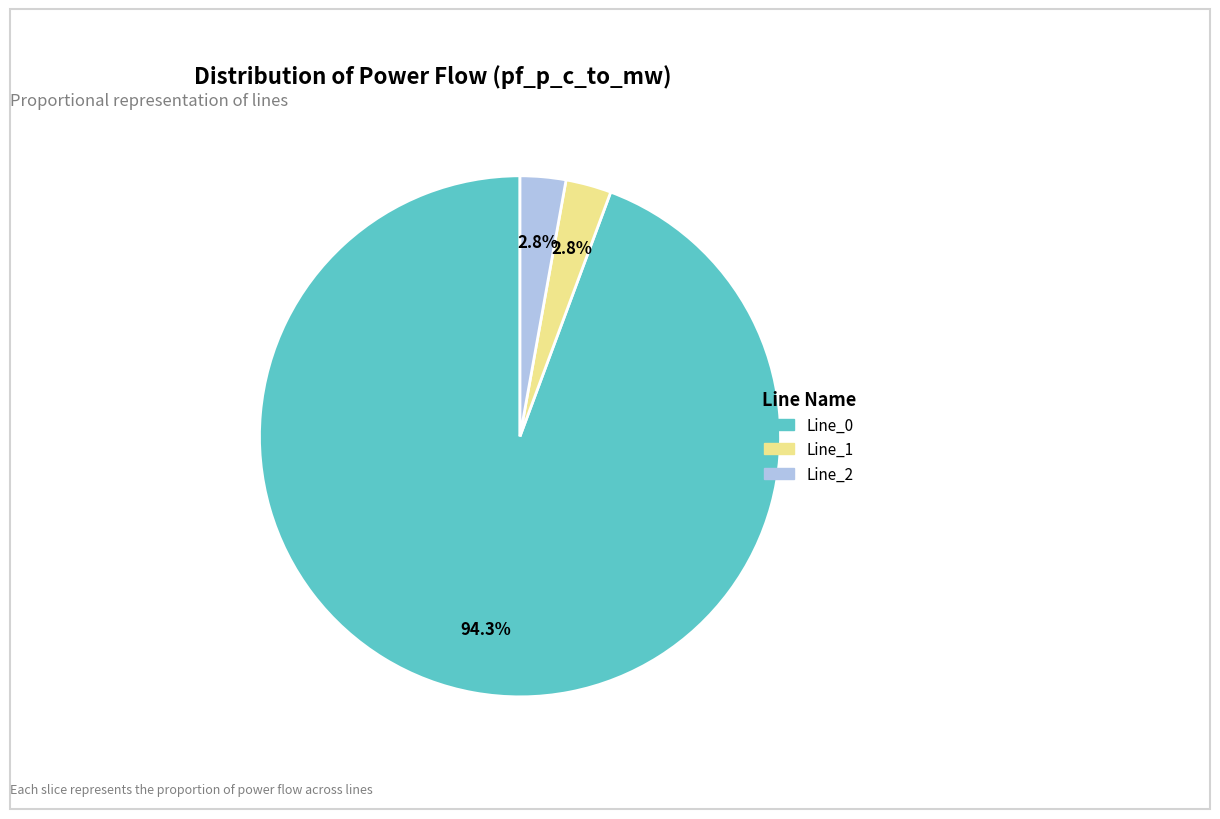

How many slices are in this pie chart?

3